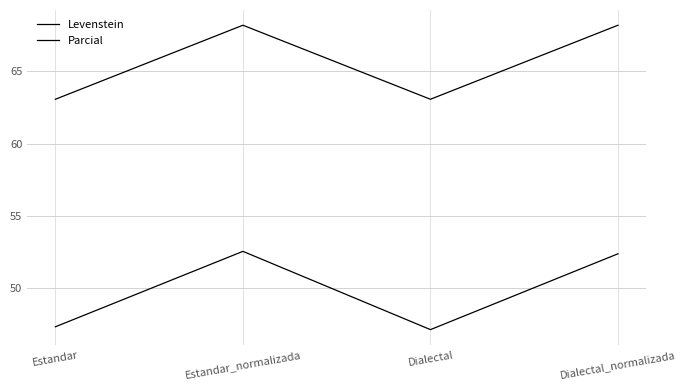

Does the chart have visible grid lines?

Yes